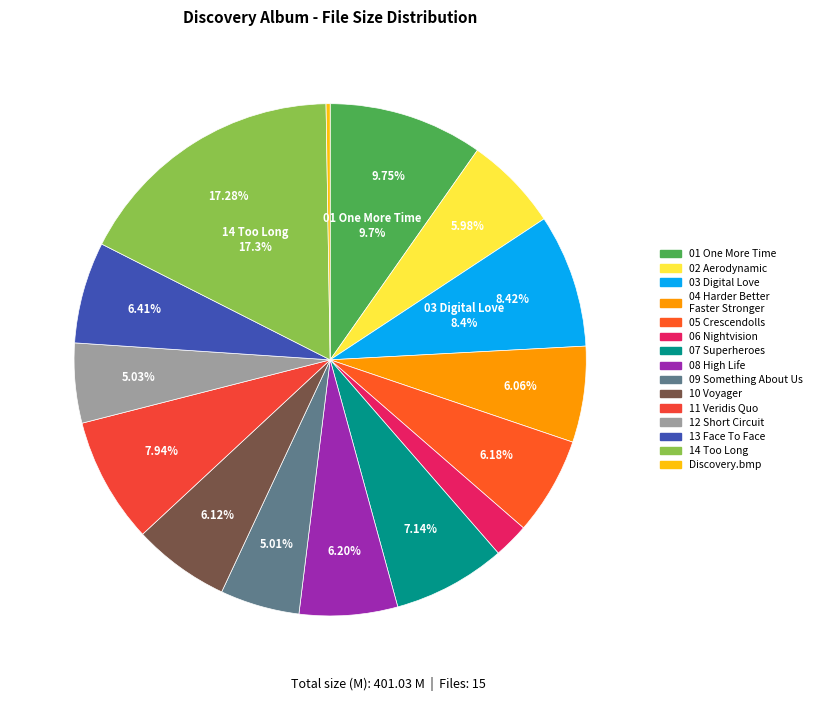

Is there a majority slice in this chart?

No